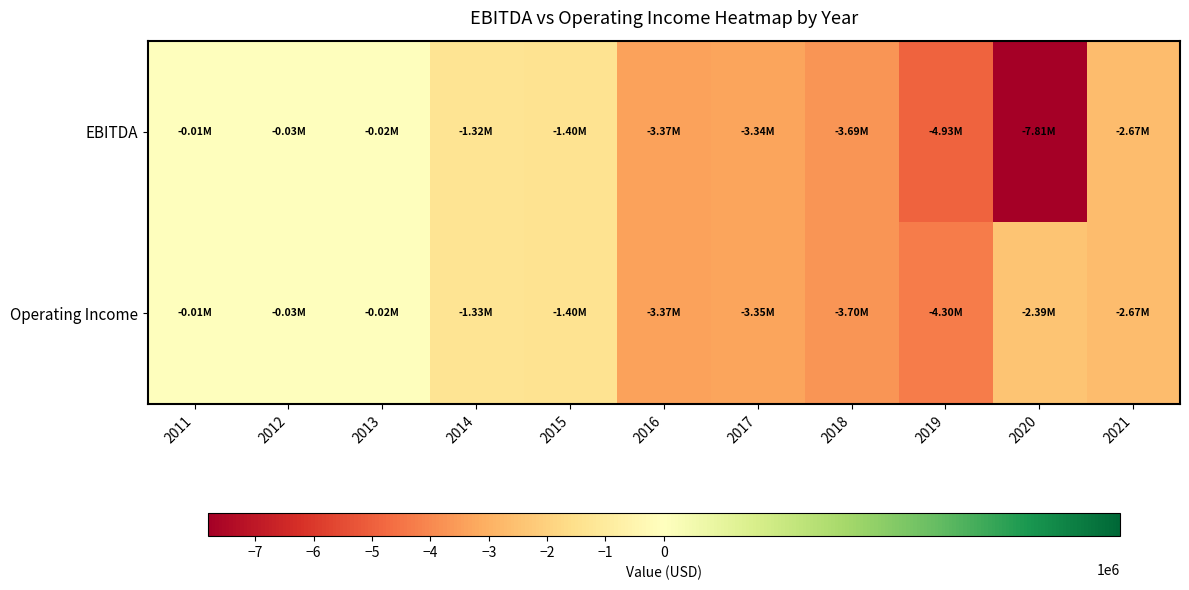

Rank the series by their average value, from lowest to highest.

EBITDA, Operating Income